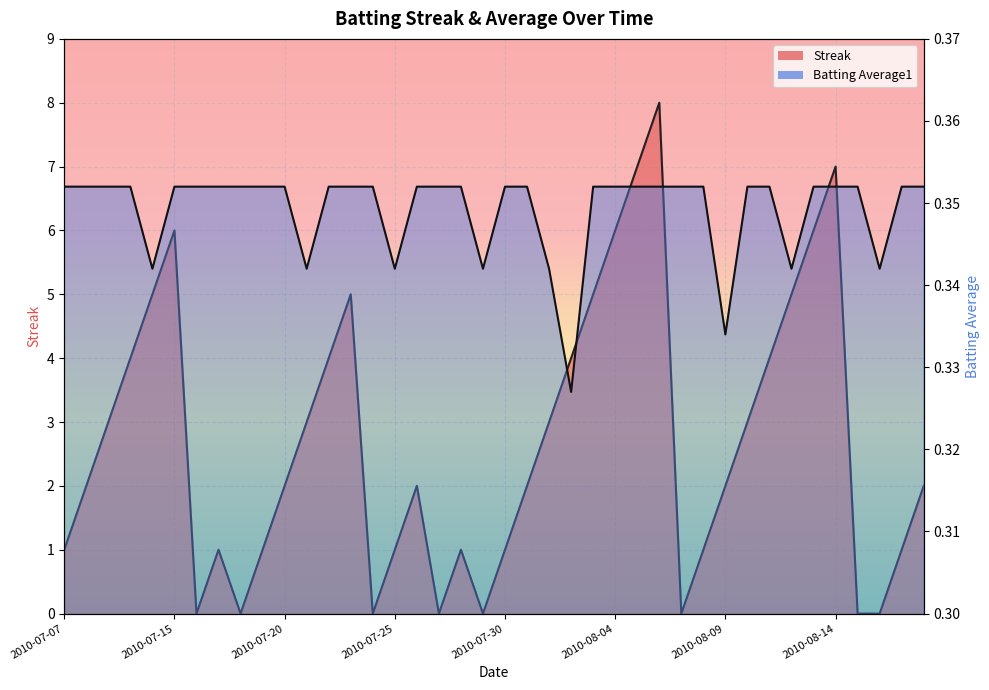

What is the total value across all series at 2010-08-03?

5.4